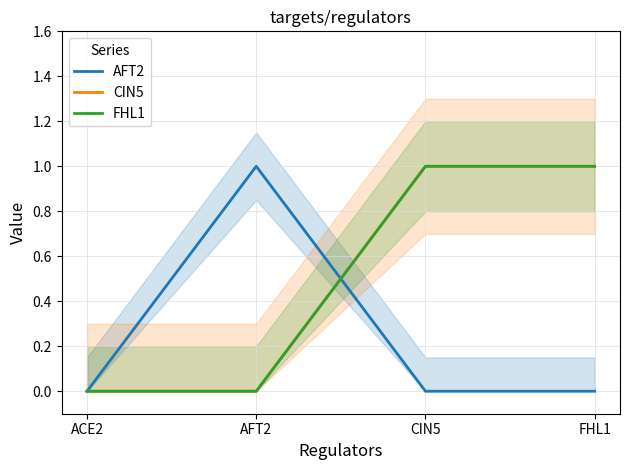

The value of FHL1 at CIN5 is 1. True or false?

True